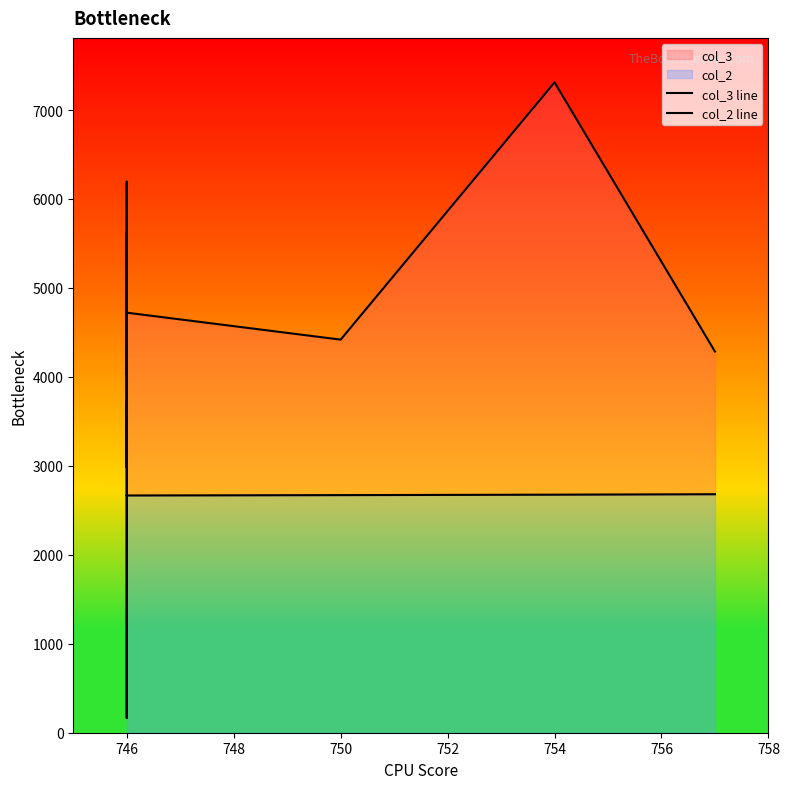

What is the difference between the col_3 line values at 13 and 746?

5461